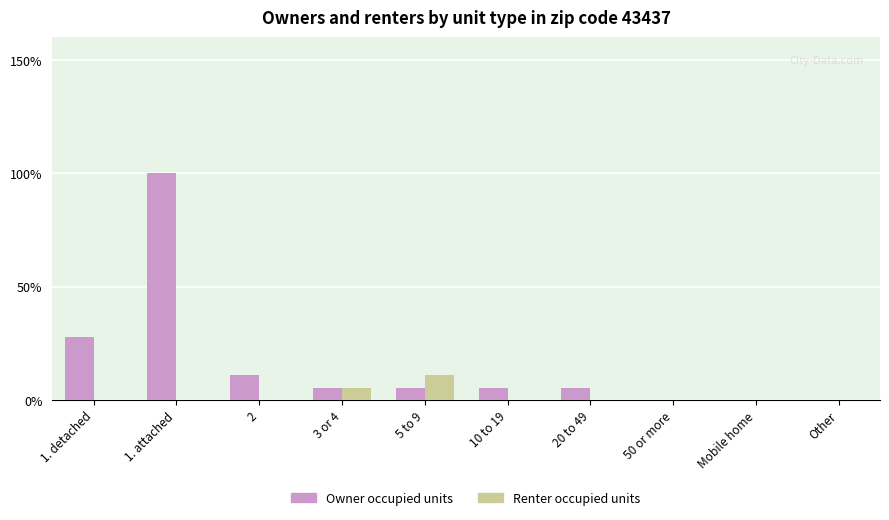

What is the label of the 9th bar from the left?

Mobile home